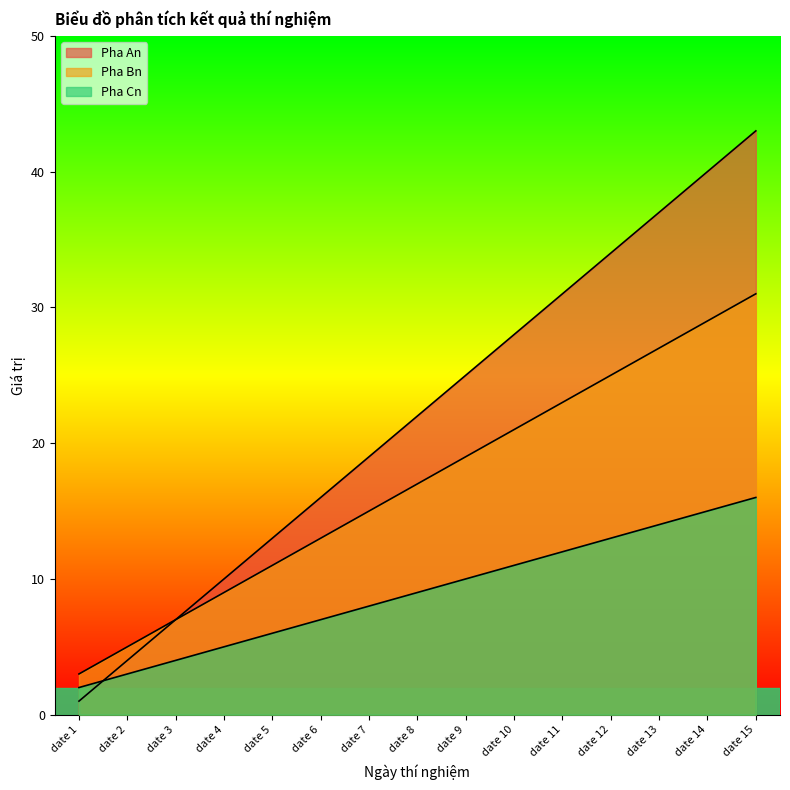

What are all the series names shown in the legend?

Pha An, Pha Bn, Pha Cn